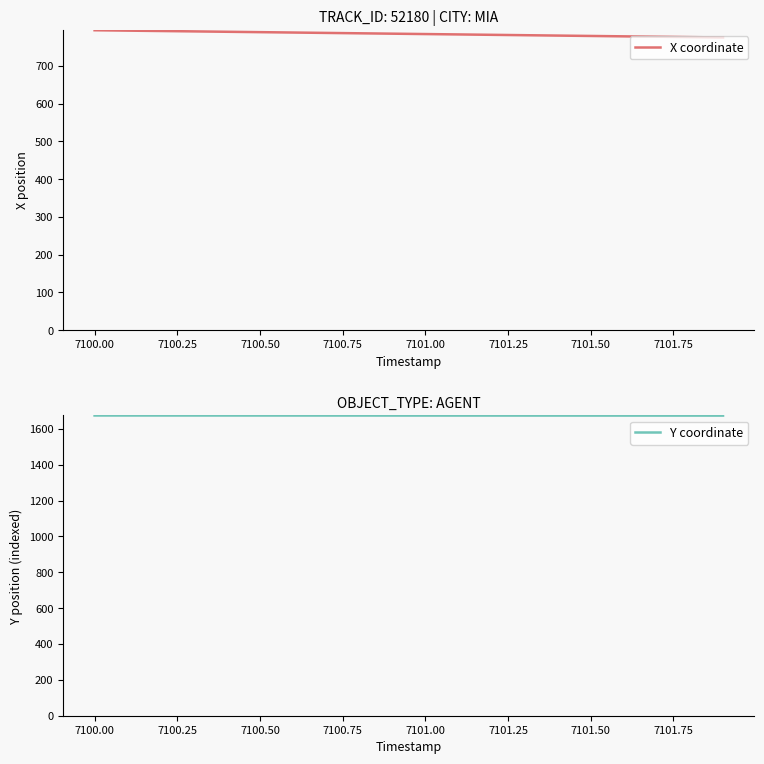

What is the highest value of the X coordinate series?

794.4